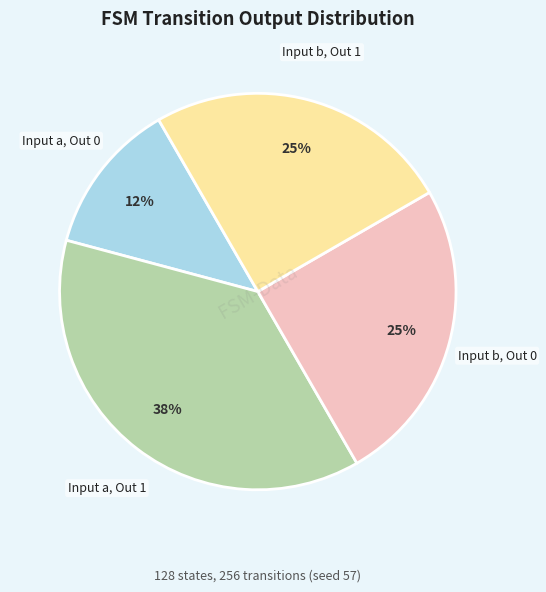

Is there a majority slice in this chart?

No